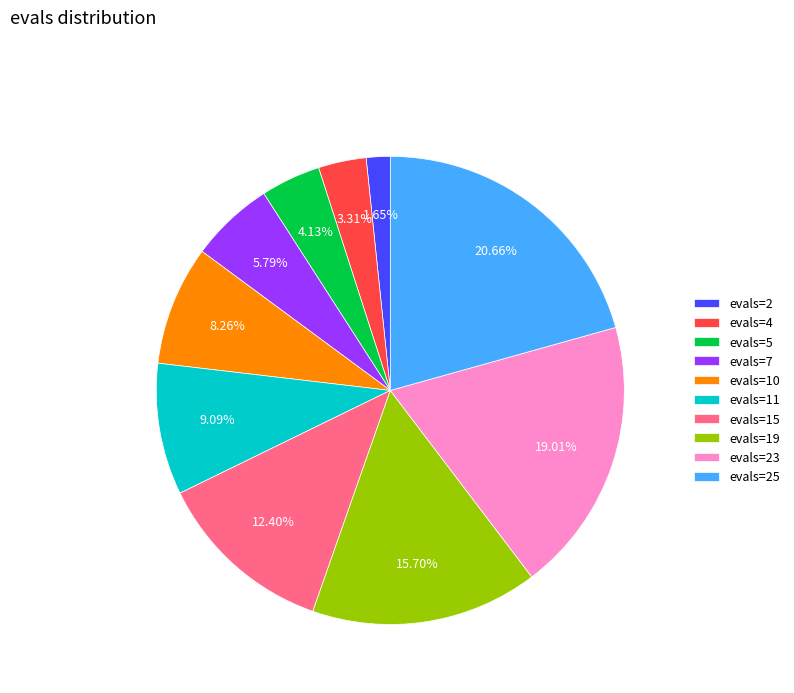

Between evals=10 and evals=11, which is larger?

evals=11